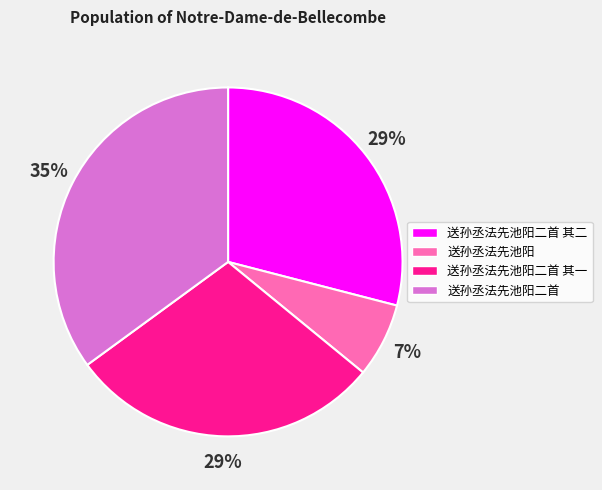

To the nearest percent, what is the average slice percentage?

25%